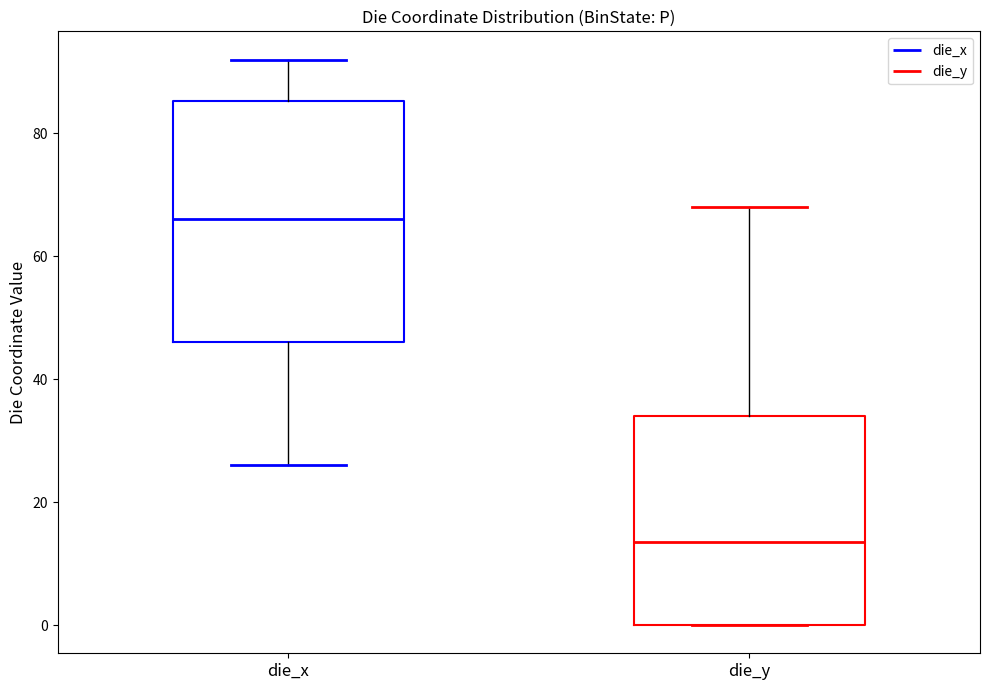

Reading left to right, read every box against the y-axis: the position of its median line, the range the box covers, and the ends of its whiskers. The values are not printed on the chart, so give them approximately, as read against the axis.

die_x: median 66, box 46 to 86, whiskers 26 to 92
die_y: median 14, box 0 to 34, whiskers 0 to 68